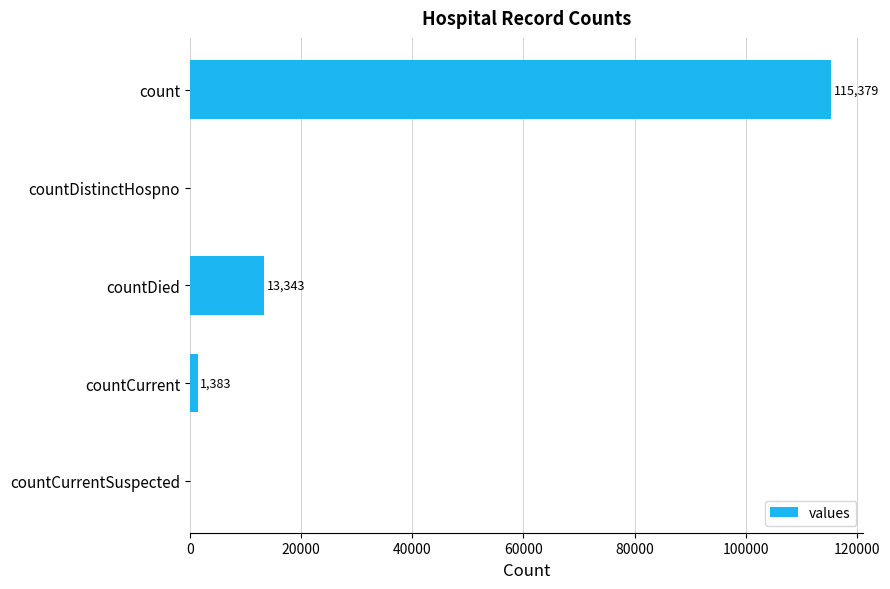

Reading top to bottom, extract all data points from this chart.

count=115379	countDistinctHospno=0	countDied=13343	countCurrent=1383	countCurrentSuspected=0